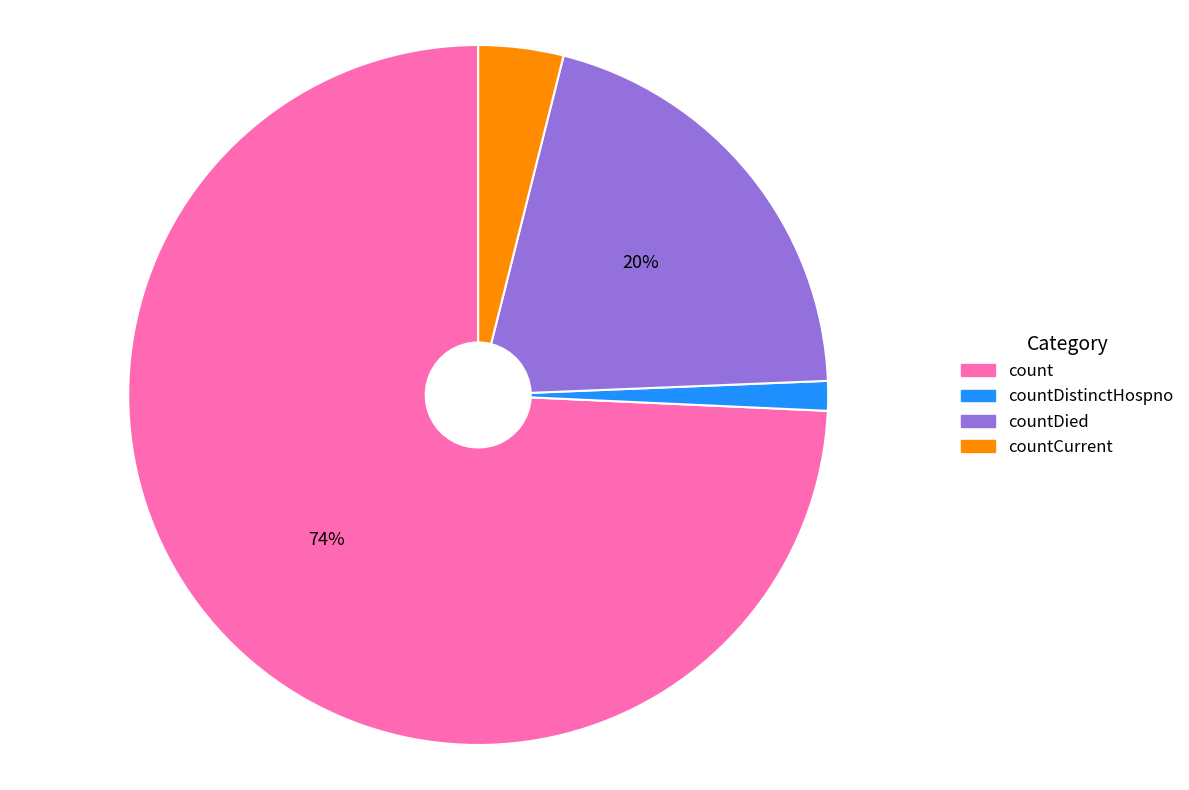

To the nearest percent, what is the average slice percentage?

25%